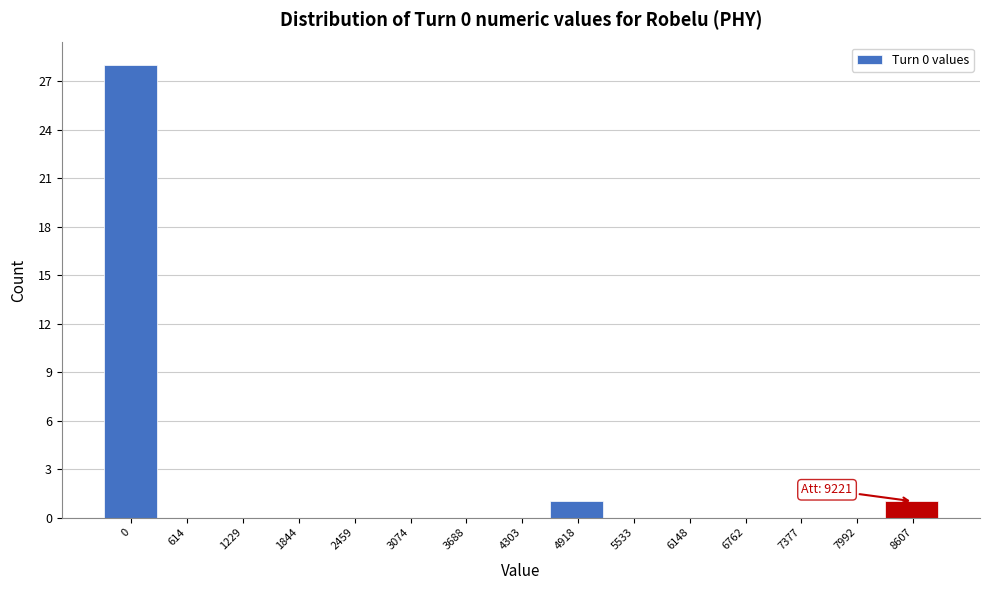

Reading right to left, extract all data points from this chart.

8607=1	7992=0	7377=0	6762=0	6148=0	5533=0	4918=1	4303=0	3688=0	3074=0	2459=0	1844=0	1229=0	614=0	0=28